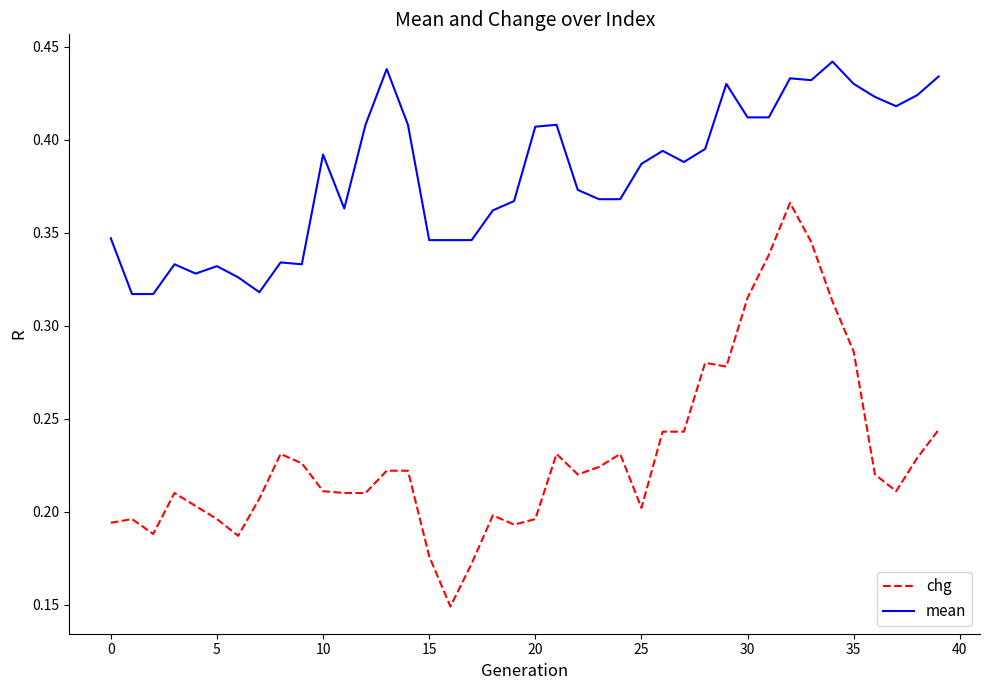

True or false: chg and mean cross at least once.

False